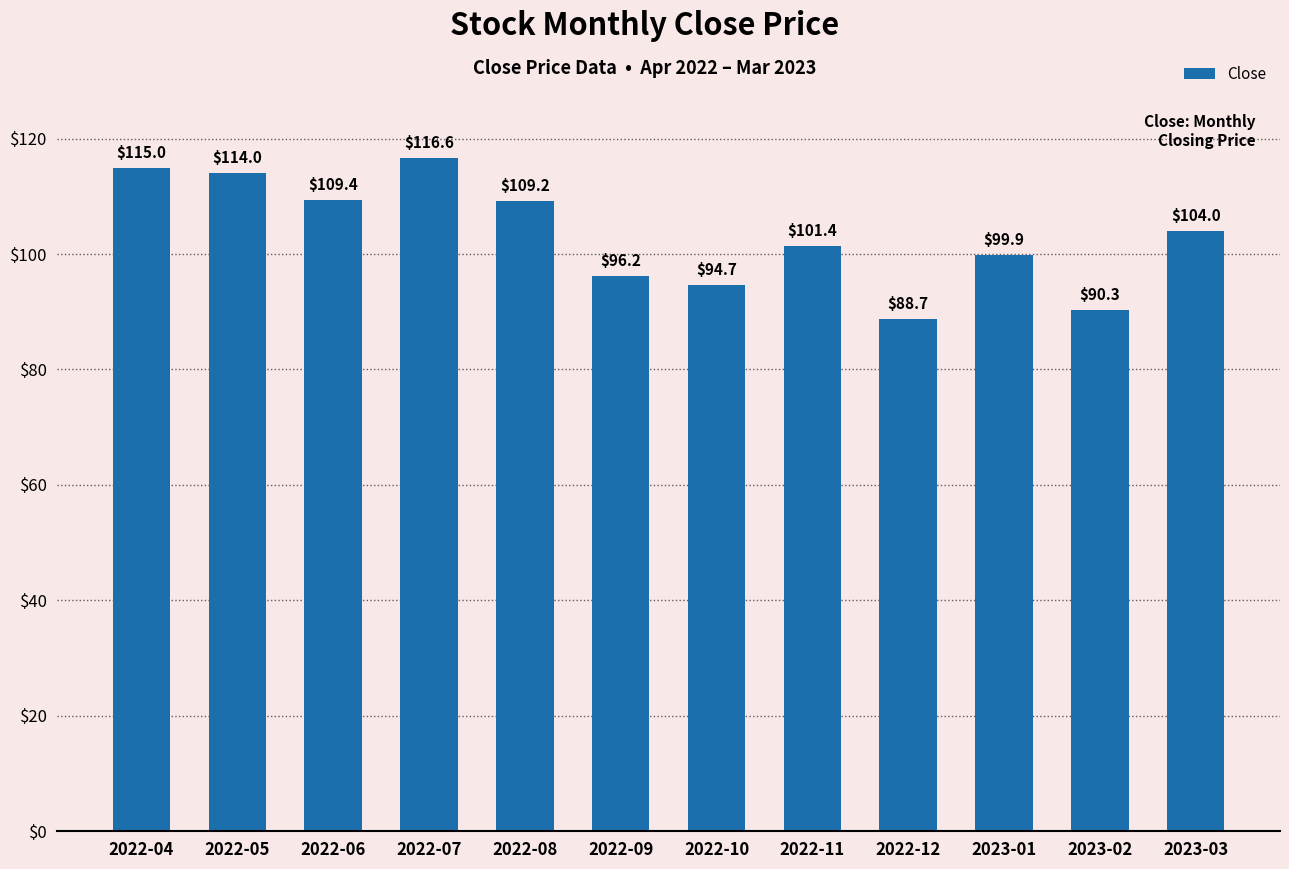

What is the sum of all values?

1239.3